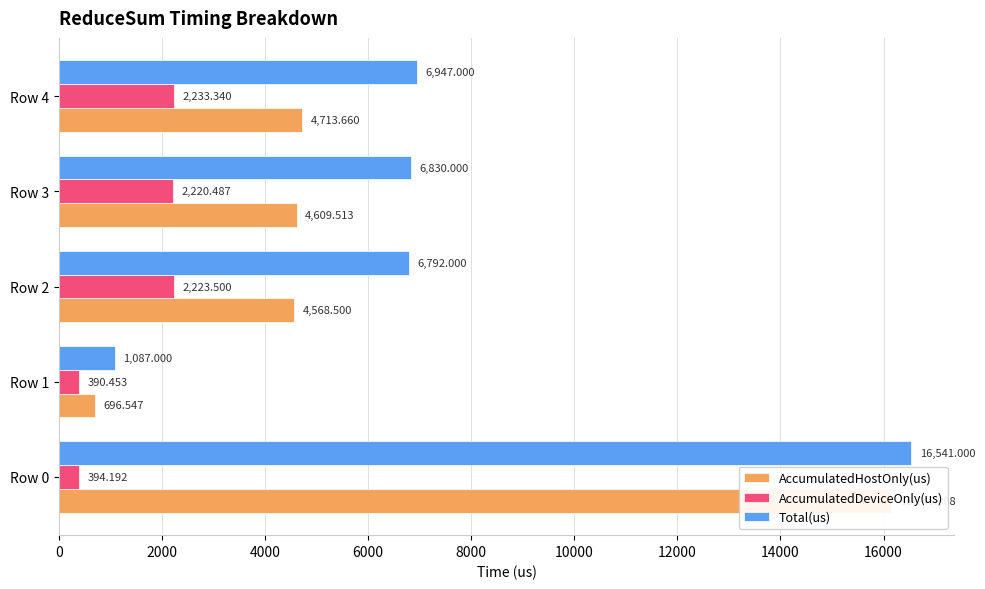

Does the chart contain any negative values?

No